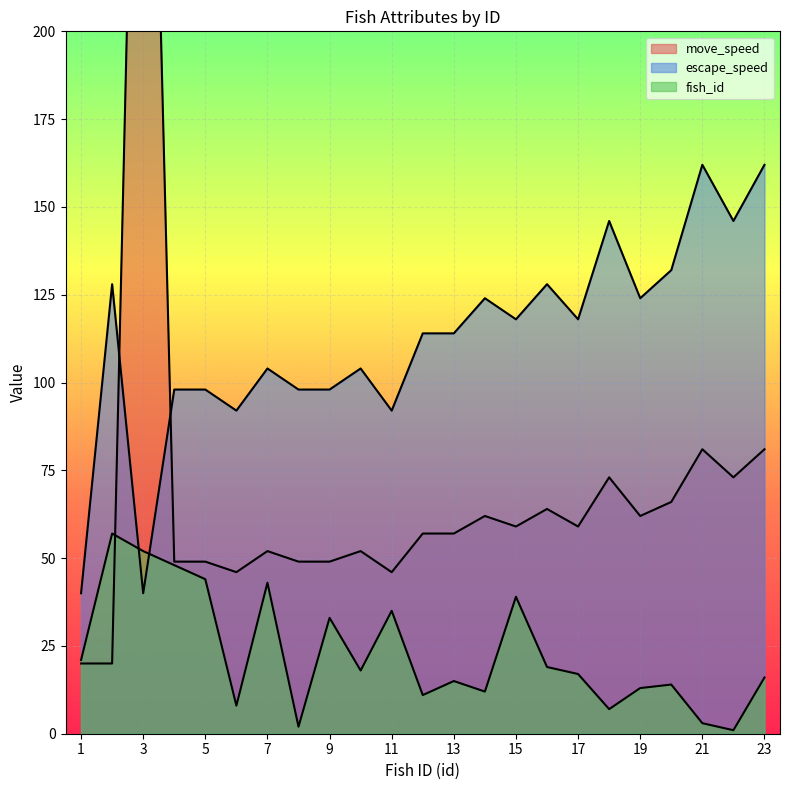

What is the average value of the escape_speed series?

112